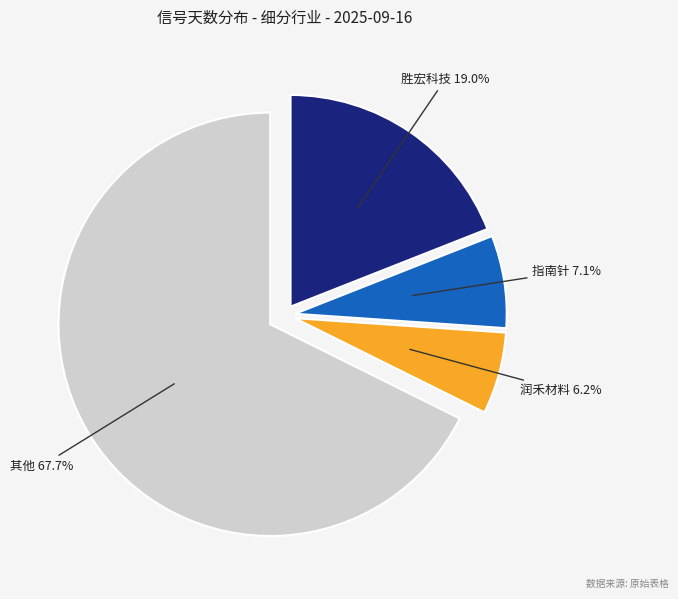

Which category has the smallest portion of the pie?

润禾材料